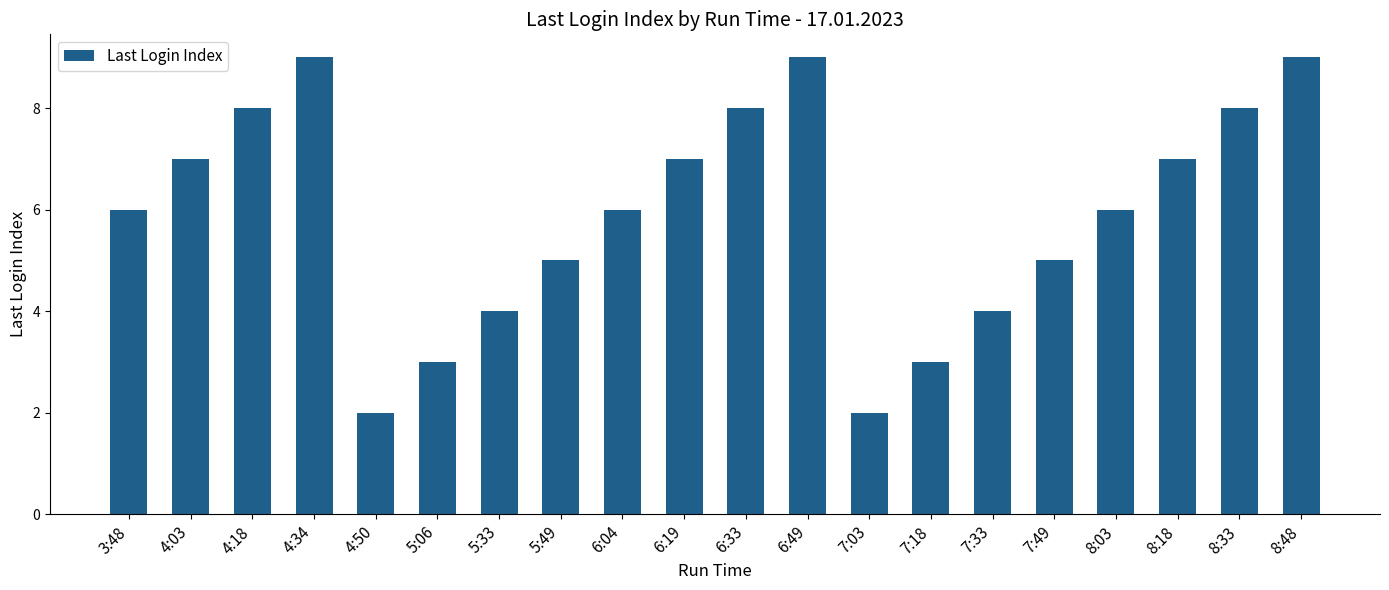

How many bars are there in total?

20